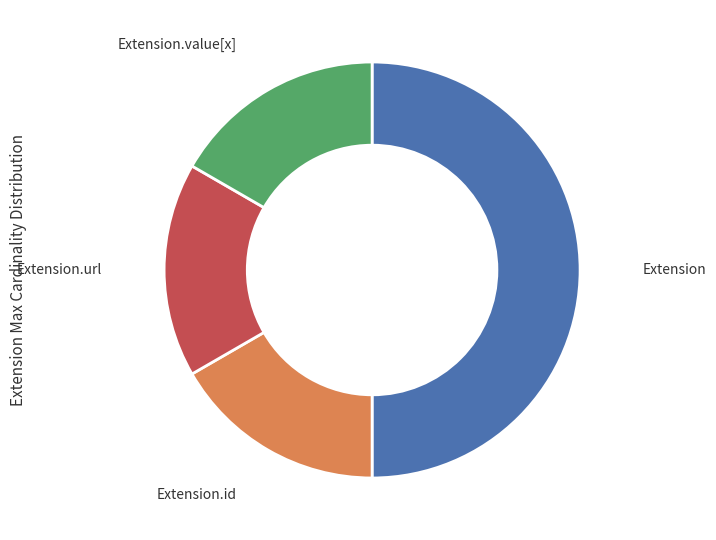

How many segments does this pie chart have?

4